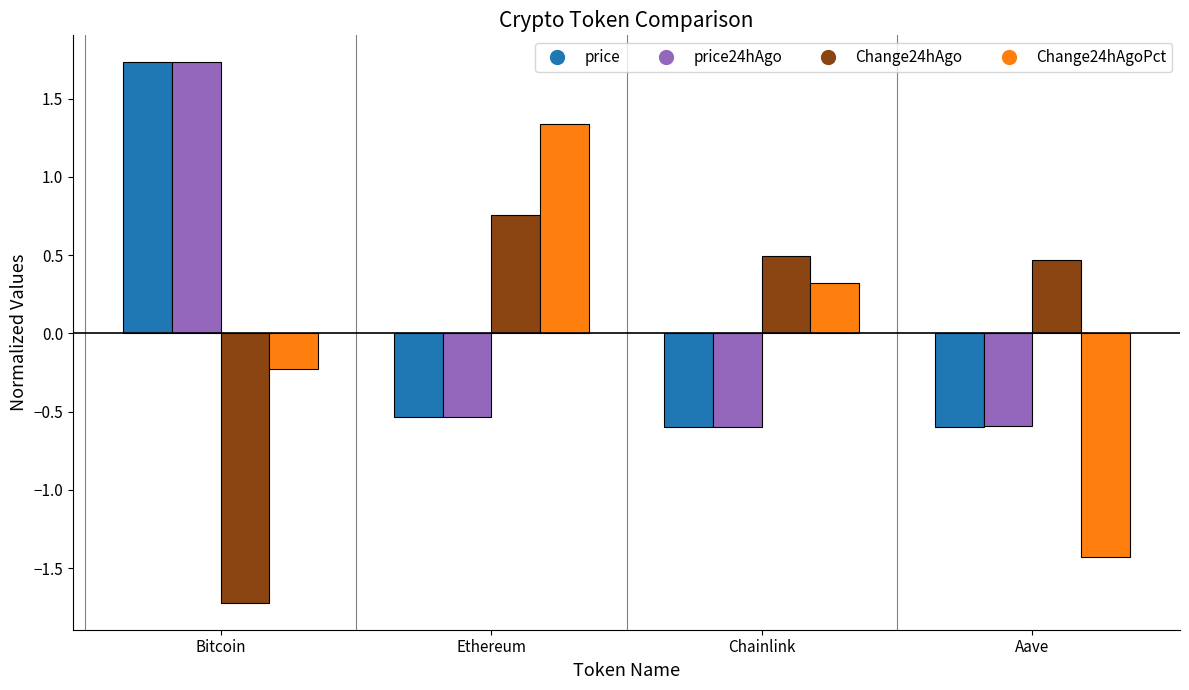

What value does the price24hAgo series have at Bitcoin?

1.7